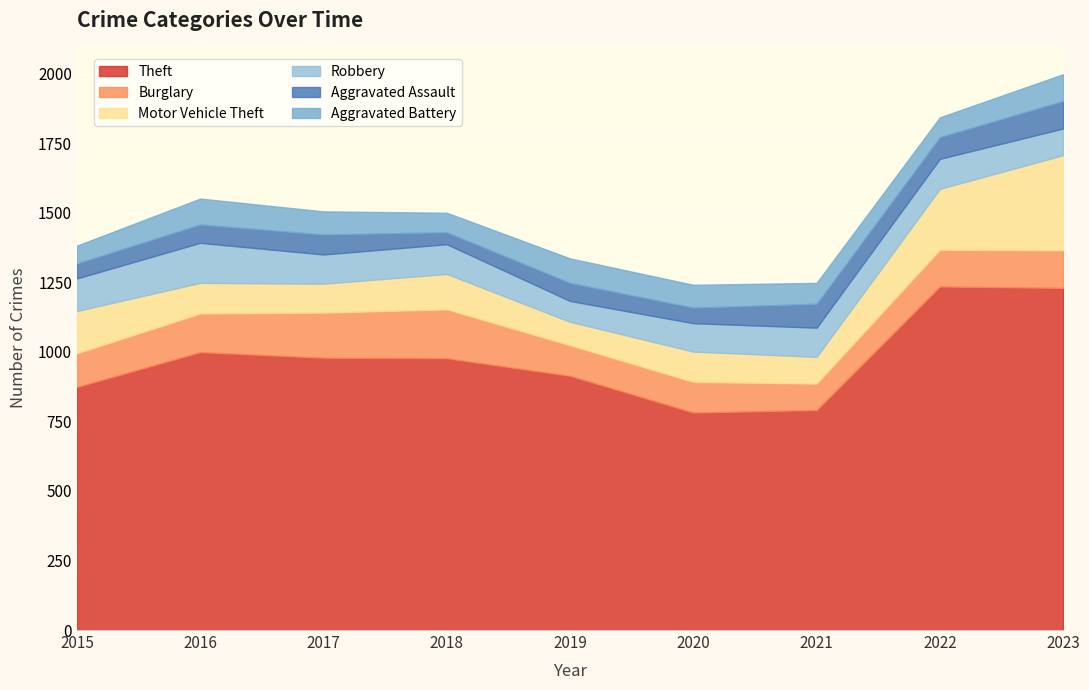

Rank the categories by Aggravated Battery value from lowest to highest.

2015, 2018, 2022, 2021, 2020, 2017, 2019, 2016, 2023